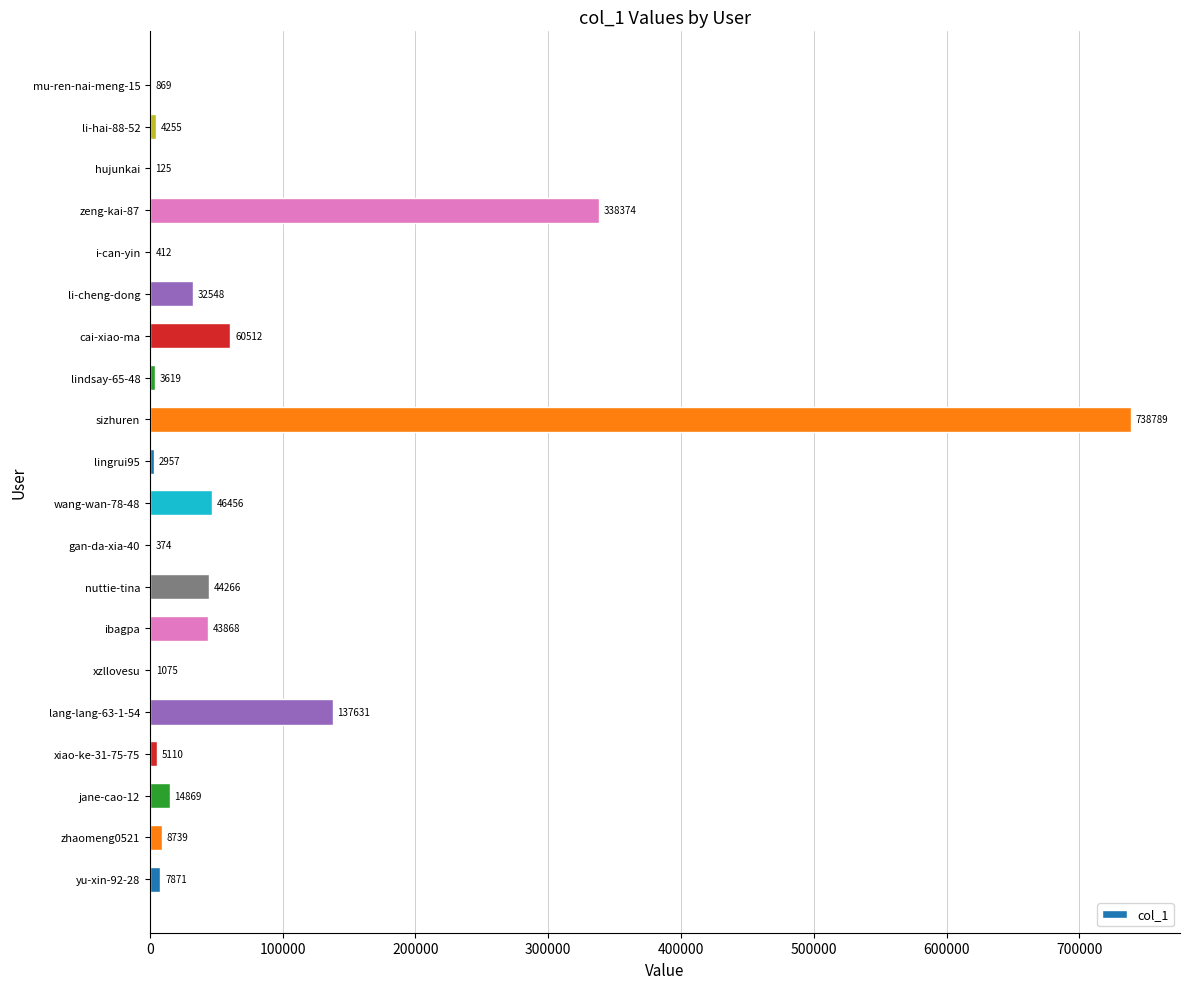

The chart shows a value of 32548 at li-cheng-dong. True or false?

True